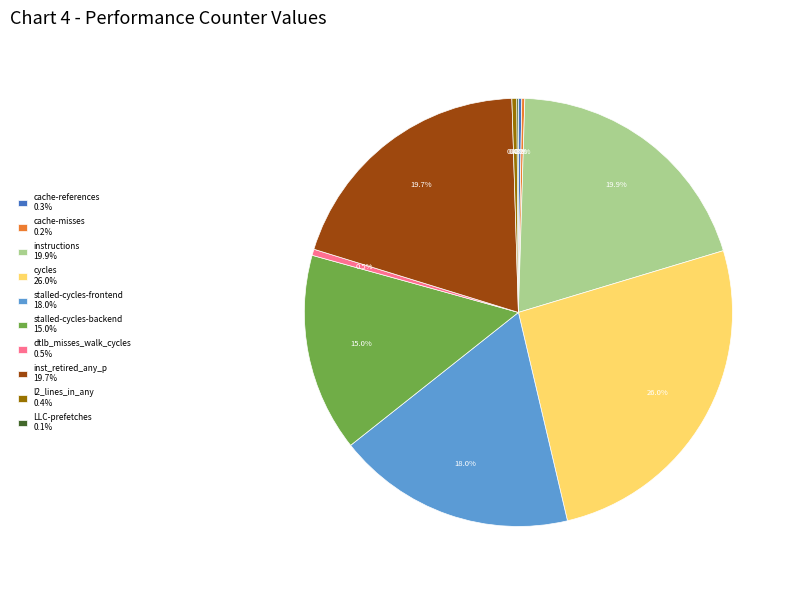

Does dtlb_misses_walk_cycles account for over 50% of the chart?

No